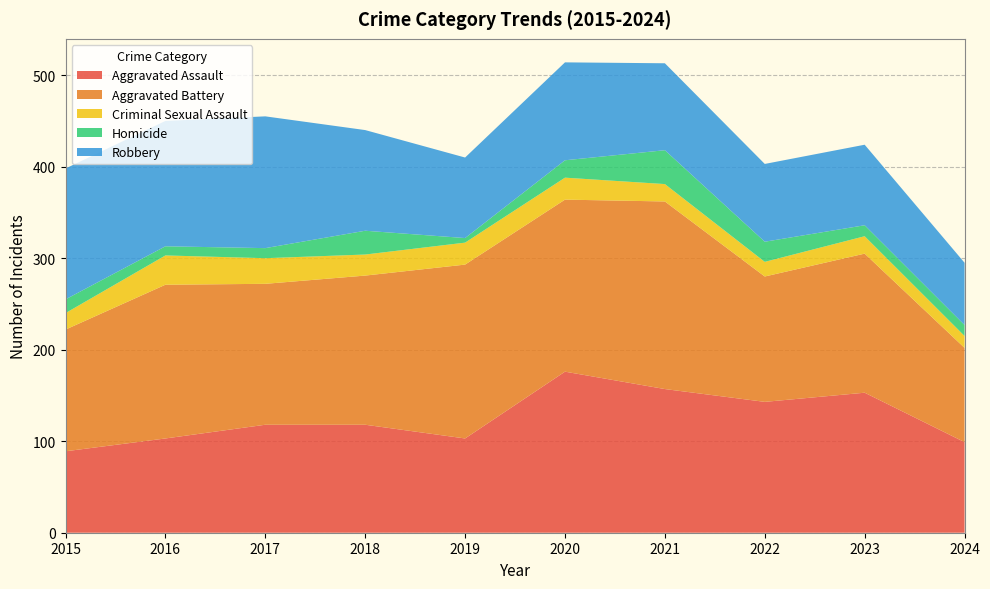

Reading left to right, extract all data points from this chart.

Aggravated Assault: 89	103	118	118	103	176	157	143	153	99
Aggravated Battery: 133	168	154	163	190	188	205	137	152	103
Criminal Sexual Assault: 18	32	28	23	24	24	19	16	19	13
Homicide: 15	10	11	26	5	19	37	22	12	12
Robbery: 143	137	144	110	88	107	95	85	88	68